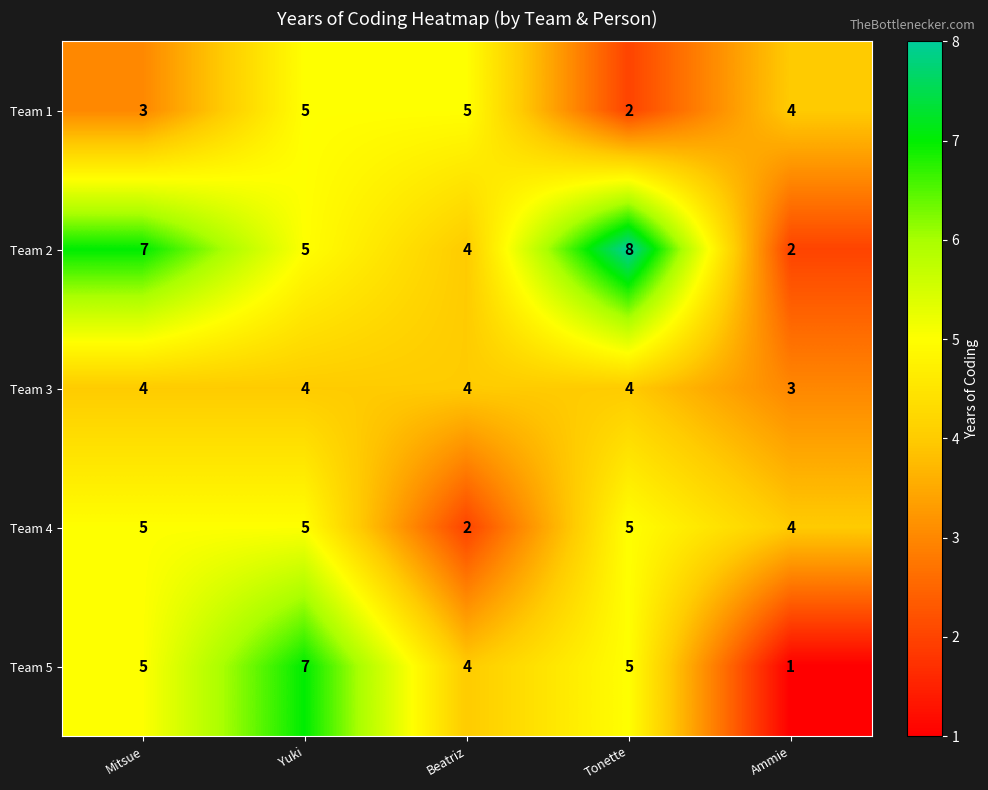

What is the total value across all series at Tonette?

24